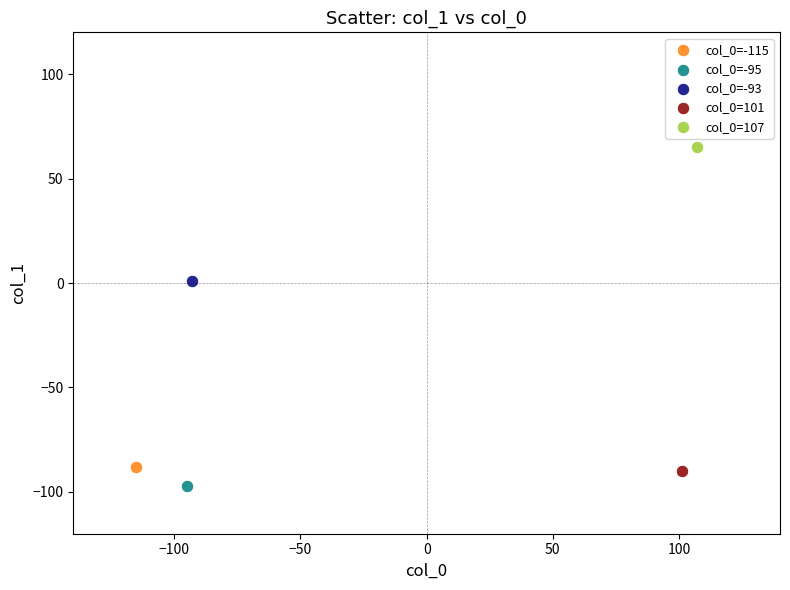

What are all the series names shown in the legend?

col_0=-115, col_0=-95, col_0=-93, col_0=101, col_0=107